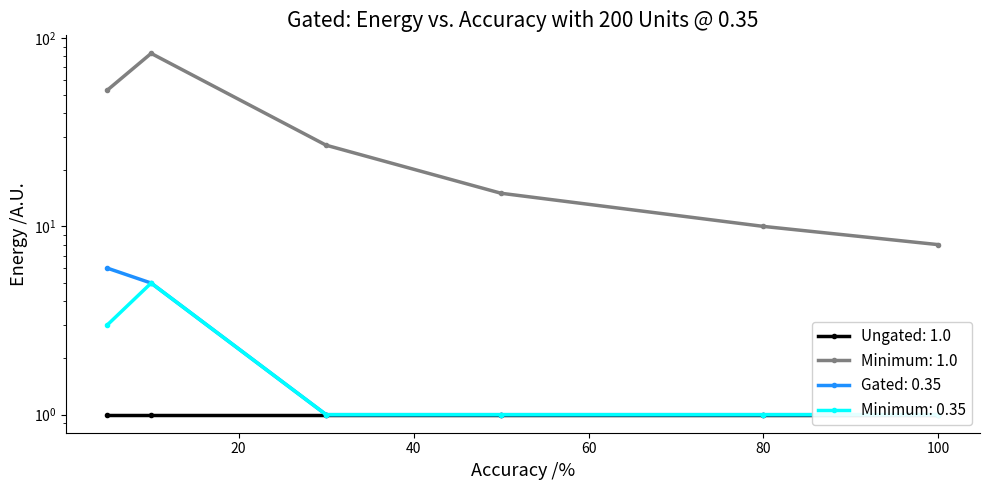

Where is Gated: 0.35 nearest to the value 3?

100